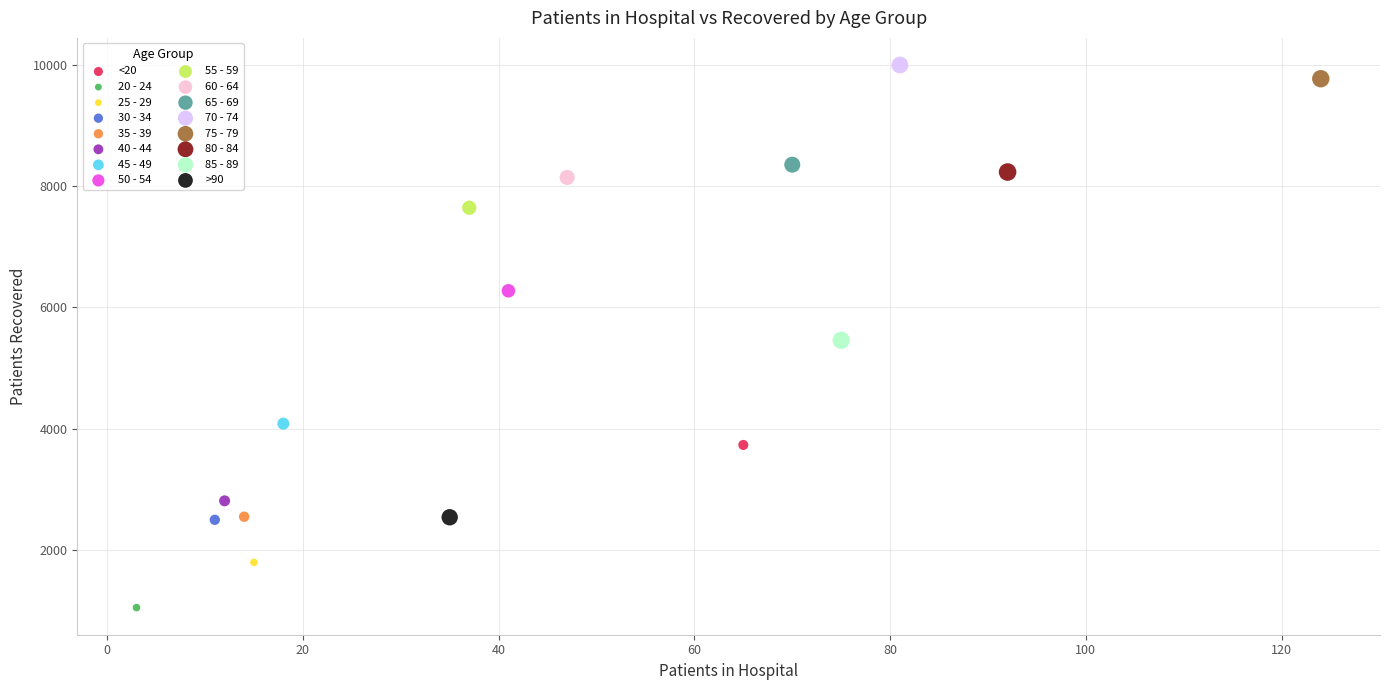

Which series contains the lowest Y value?

20 - 24